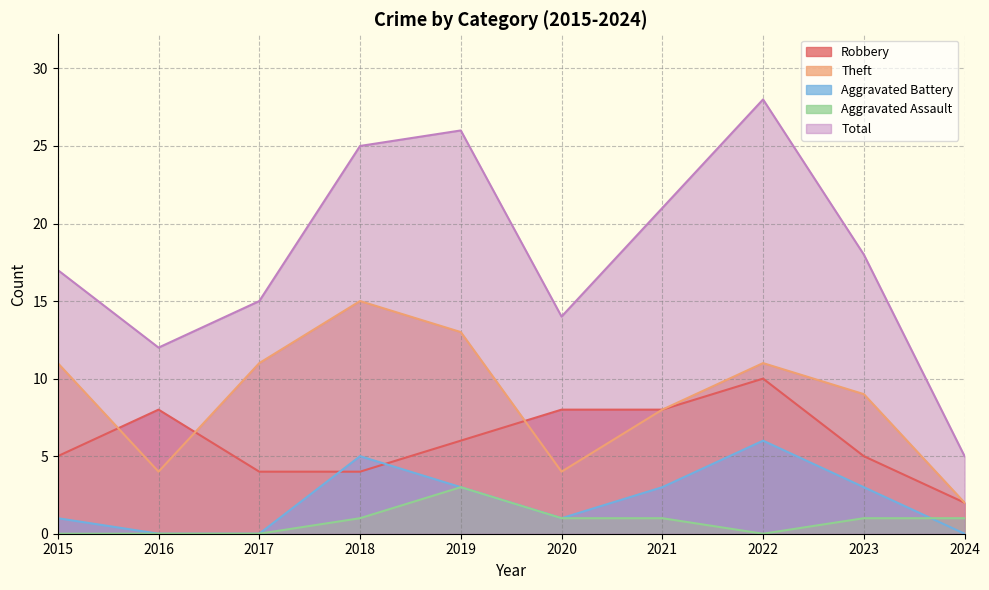

What is the highest value of the Aggravated Assault series?

3